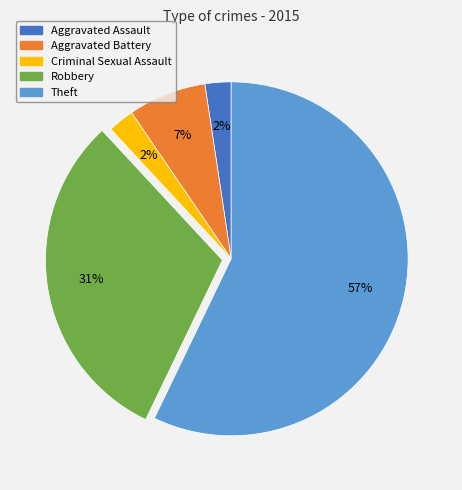

To the nearest percent, what portion does Aggravated Battery represent?

7%